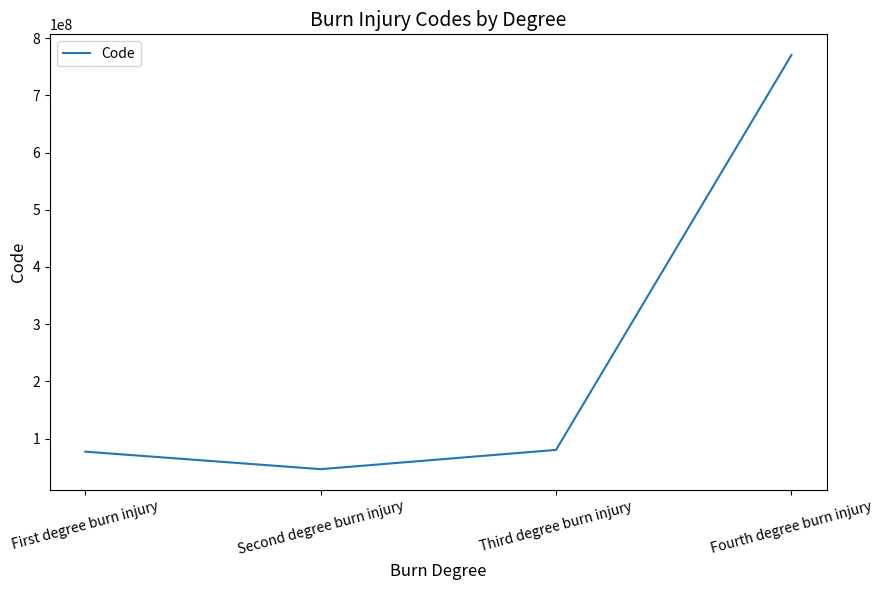

The chart shows a value of 77140003 at First degree burn injury. True or false?

True